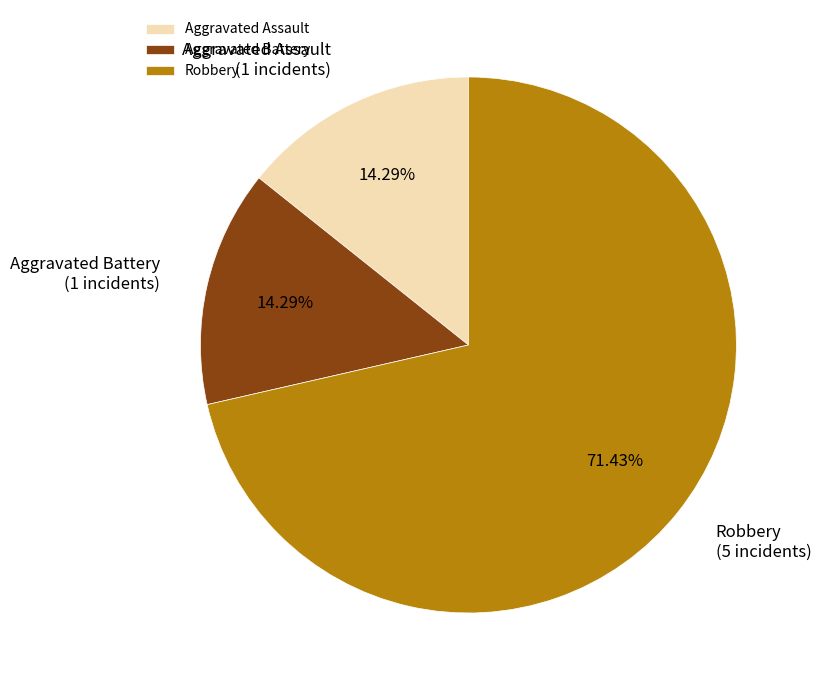

How many slices are in this pie chart?

3